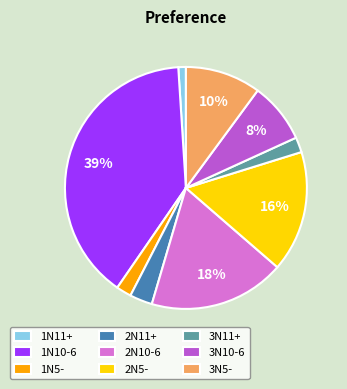

Combined, do 3N5- and 1N11+ account for over 50%?

No